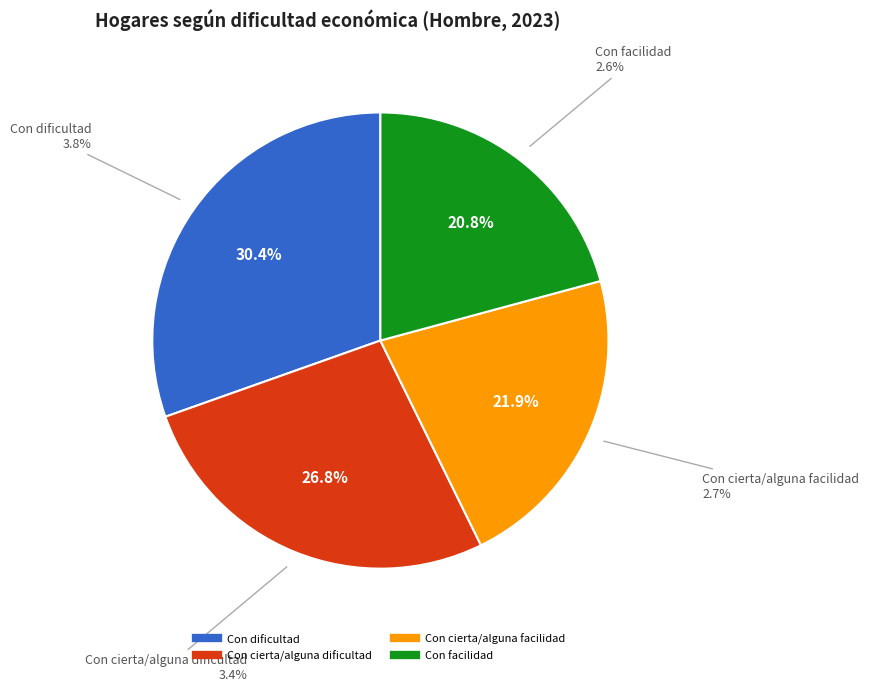

To the nearest percent, what is the difference between the largest and smallest slice percentages?

10%